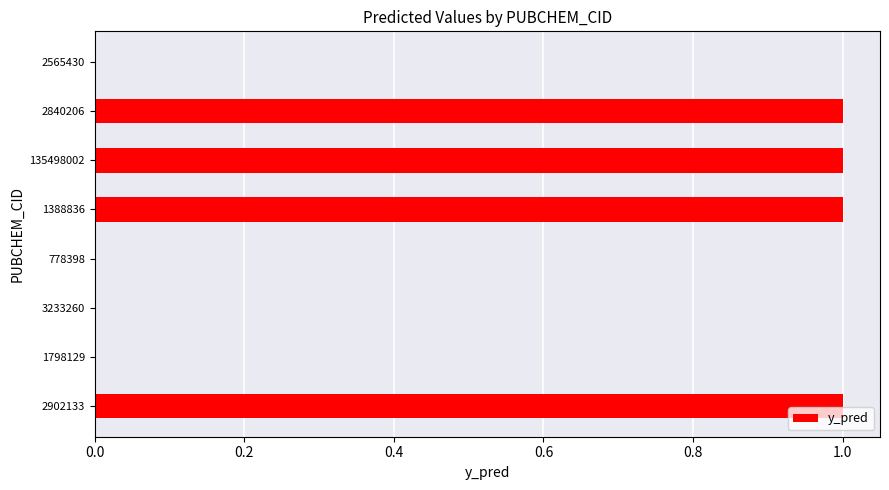

Reading bottom to top, what are all the values shown in this chart?

2902133=1	1798129=0	3233260=0	778398=0	1388836=1	135498002=1	2840206=1	2565430=0